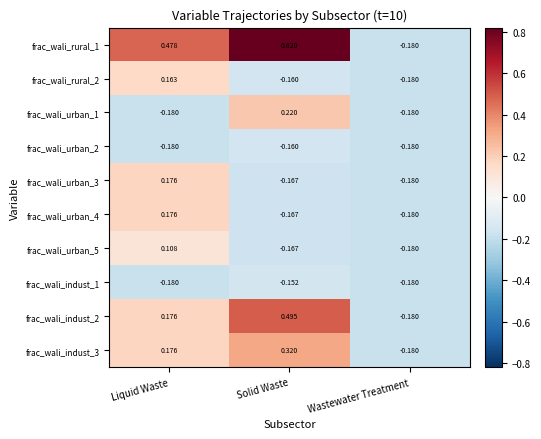

Which label corresponds to the largest value in the chart?

Solid Waste